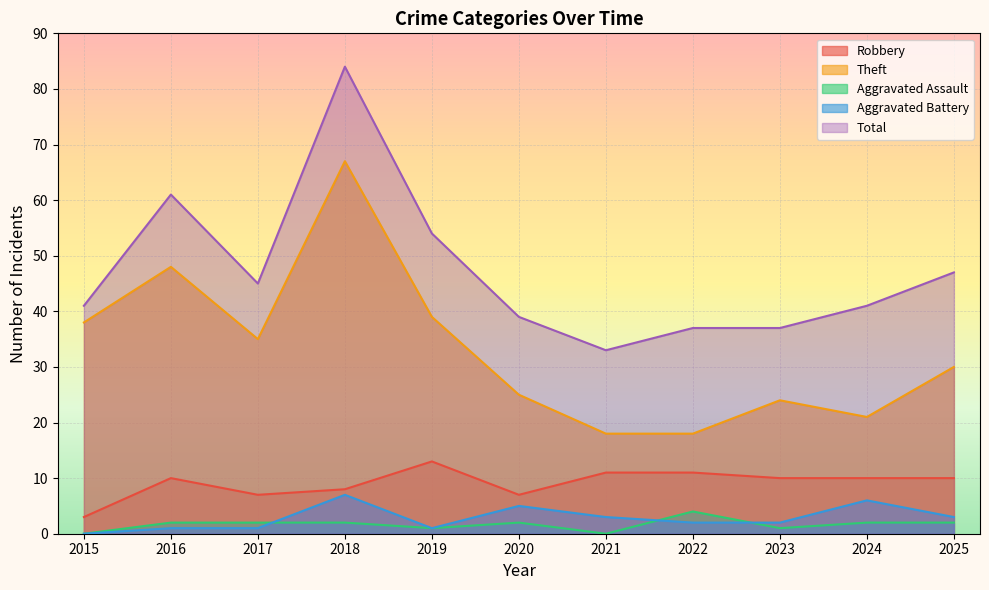

What is the approximate value of Total at 2021?

33